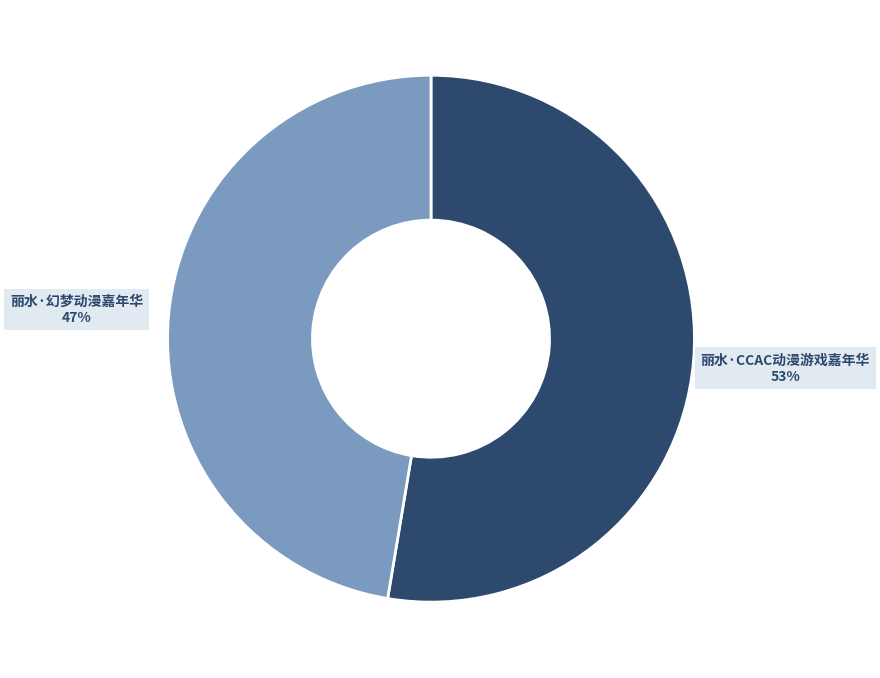

To the nearest percent, what percentage of the pie is 丽水·幻梦动漫嘉年华?

47%